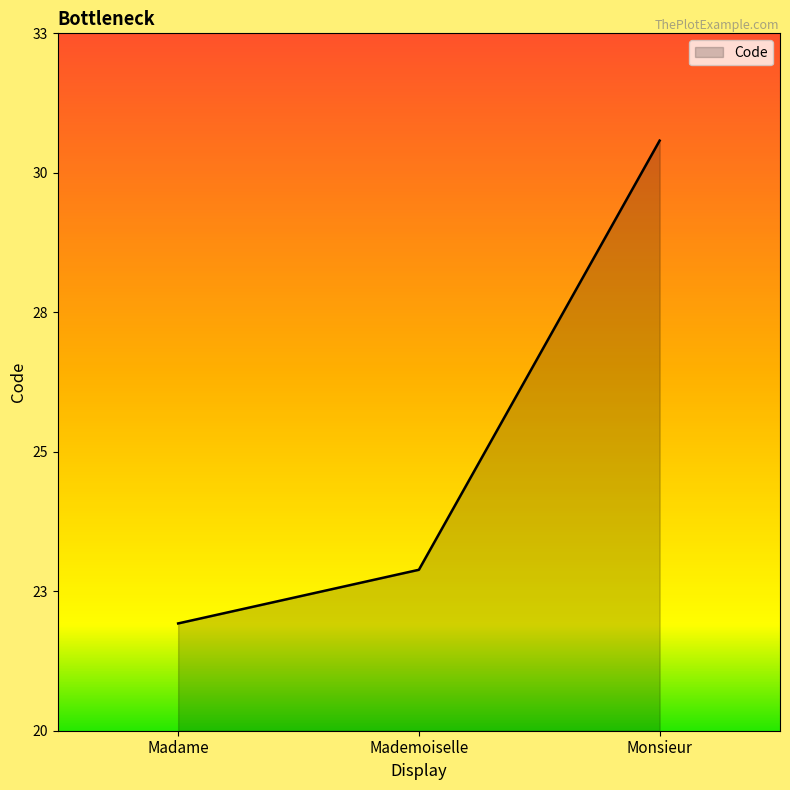

What is the value of the 3rd point from the left?

31